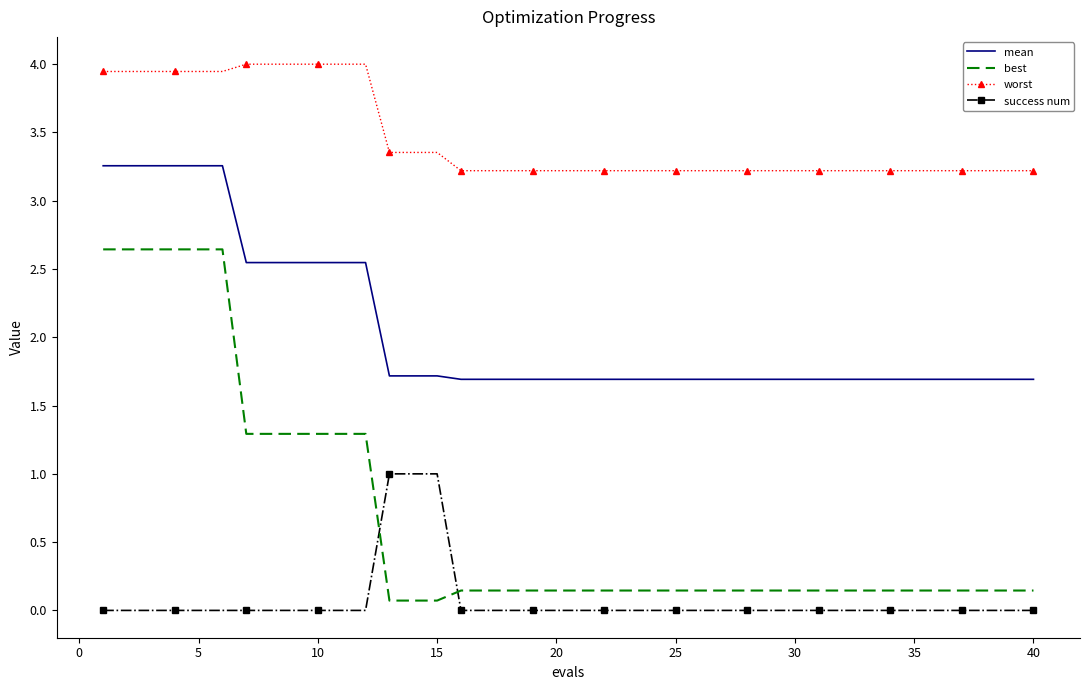

List the series in order of their peak value, highest first.

worst, mean, best, success num